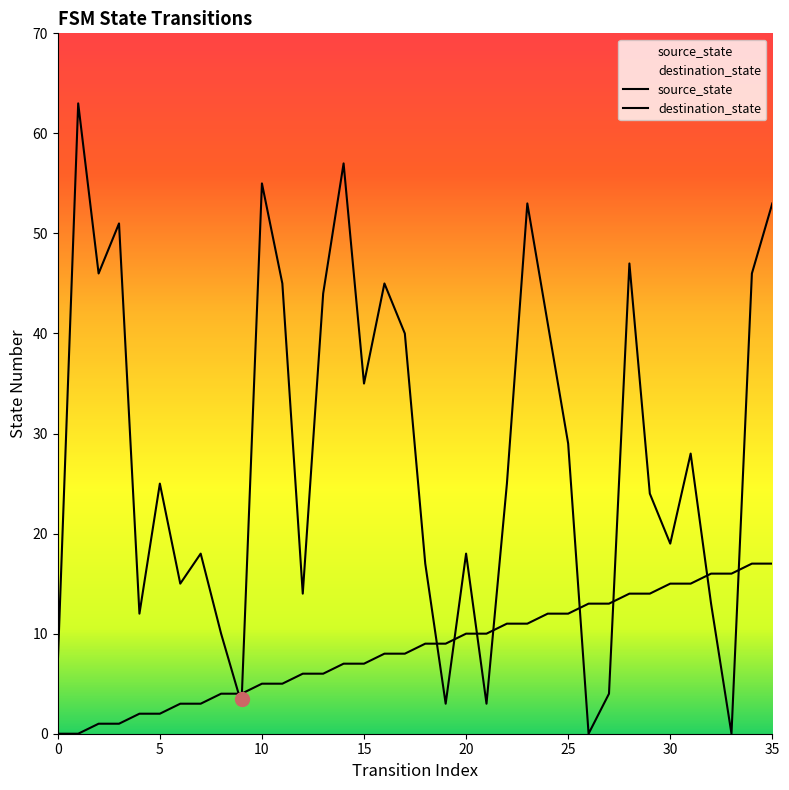

Reading right to left, what are all the values shown in this chart?

source_state: 17	17	16	16	15	15	14	14	13	13	12	12	11	11	10	10	9	9	8	8	7	7	6	6	5	5	4	4	3	3	2	2	1	1	0	0
destination_state: 53	46	0	13	28	19	24	47	4	0	29	41	53	25	3	18	3	17	40	45	35	57	44	14	45	55	3	10	18	15	25	12	51	46	63	7